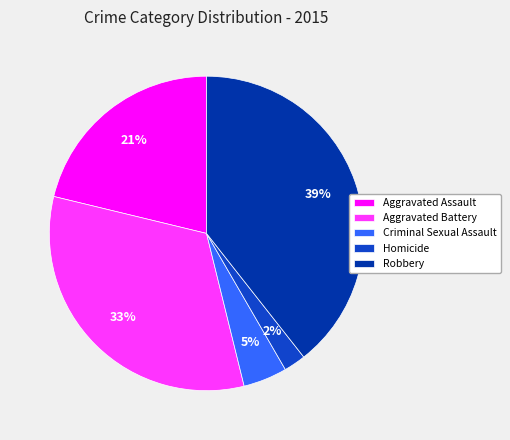

To the nearest percent, what is the difference between the largest and smallest slice percentages?

37%